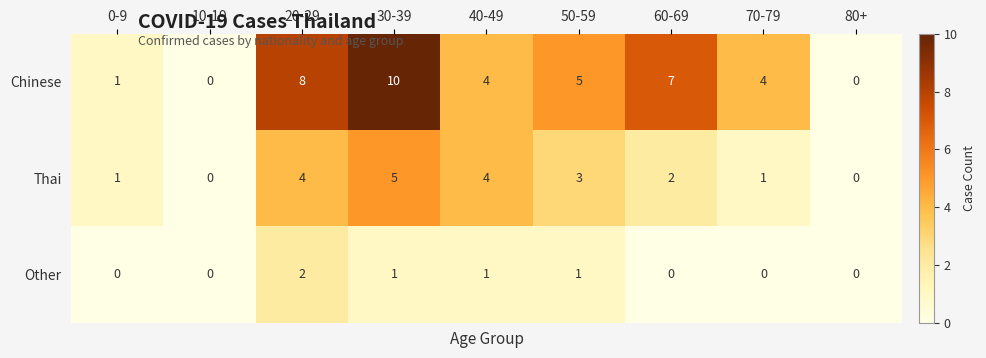

Rank the series by their maximum value, from highest to lowest.

Chinese, Thai, Other